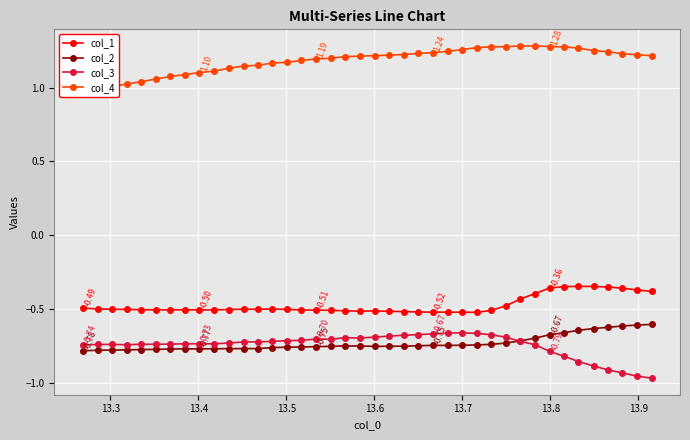

Which series has the largest range (max minus min)?

col_3